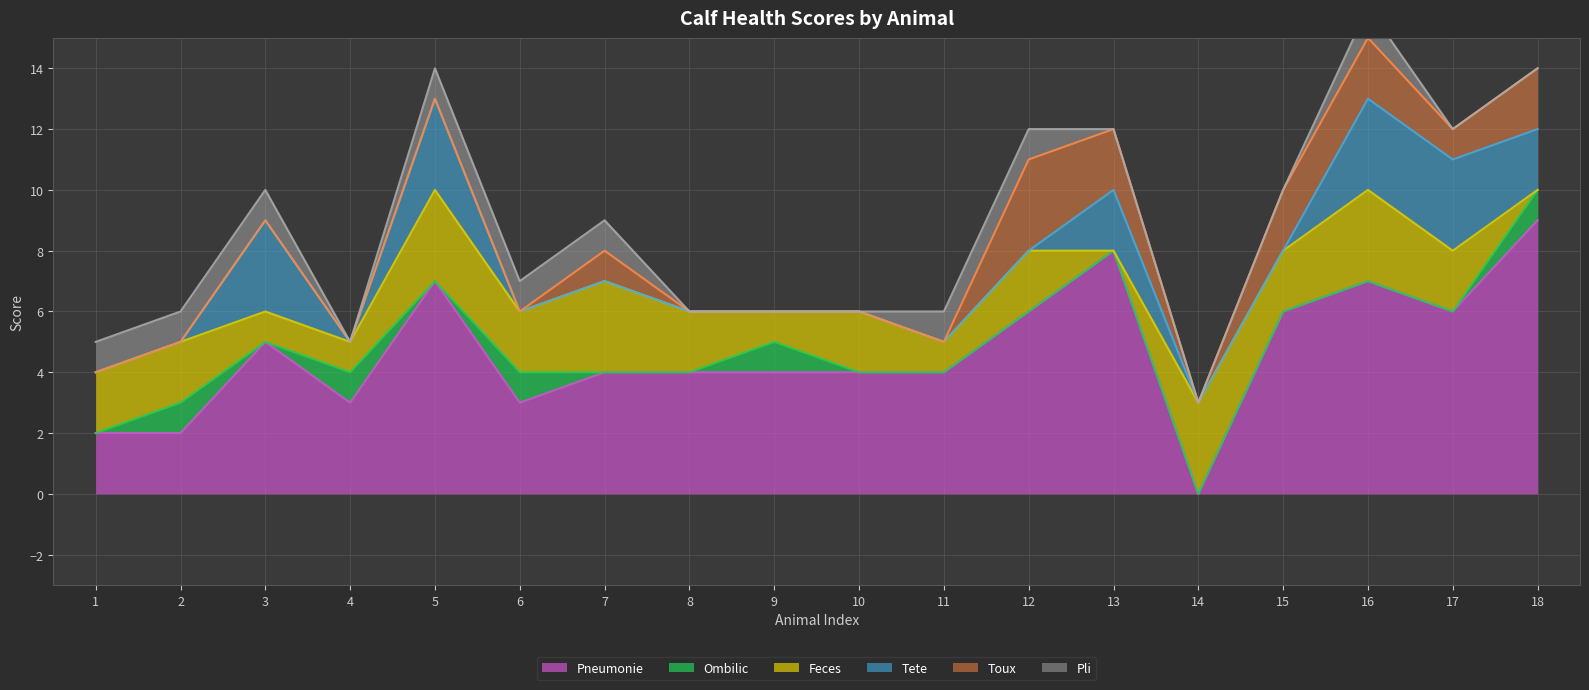

What are all the series names shown in the legend?

Pneumonie, Ombilic, Feces, Tete, Toux, Pli